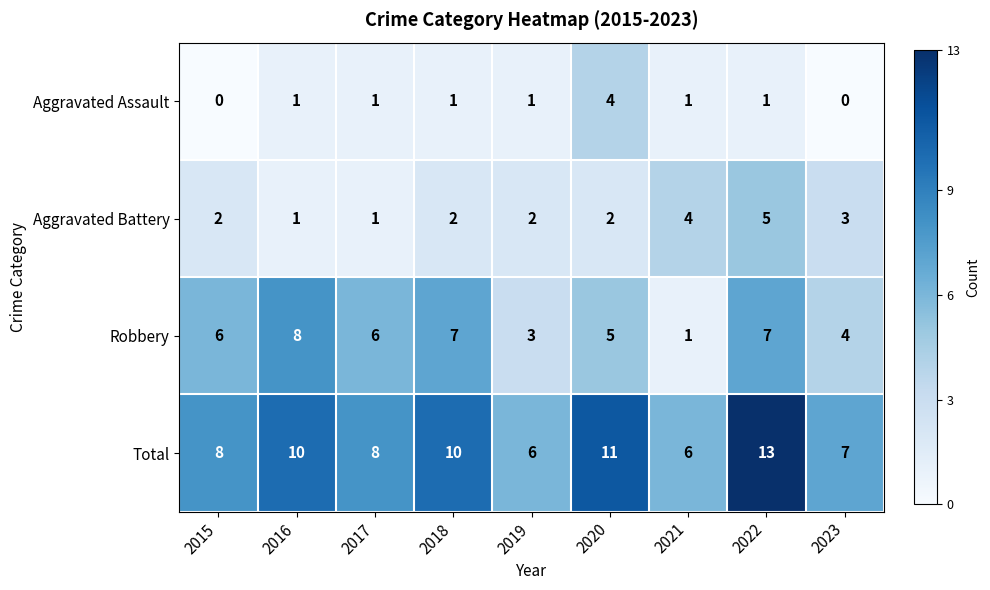

What is the greatest value displayed?

13